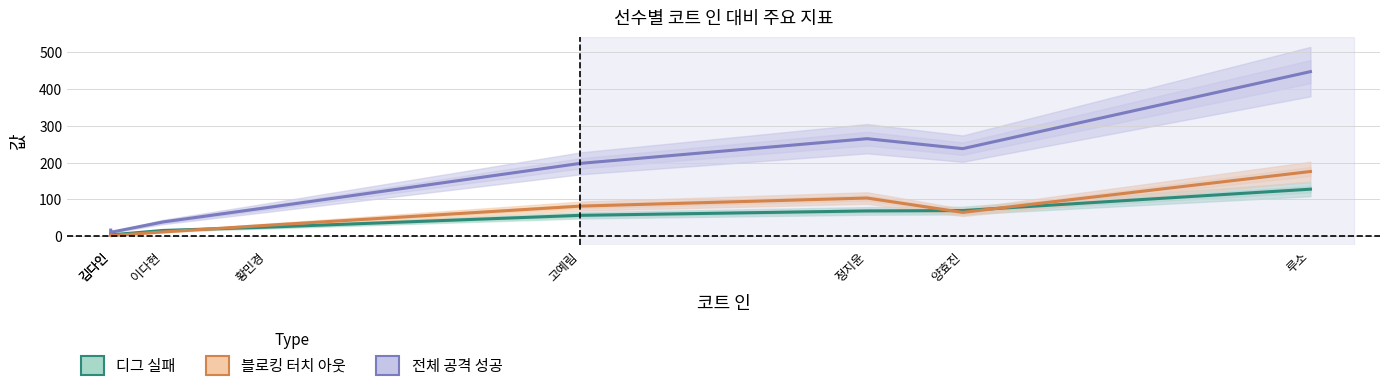

Does the chart have visible grid lines?

Yes